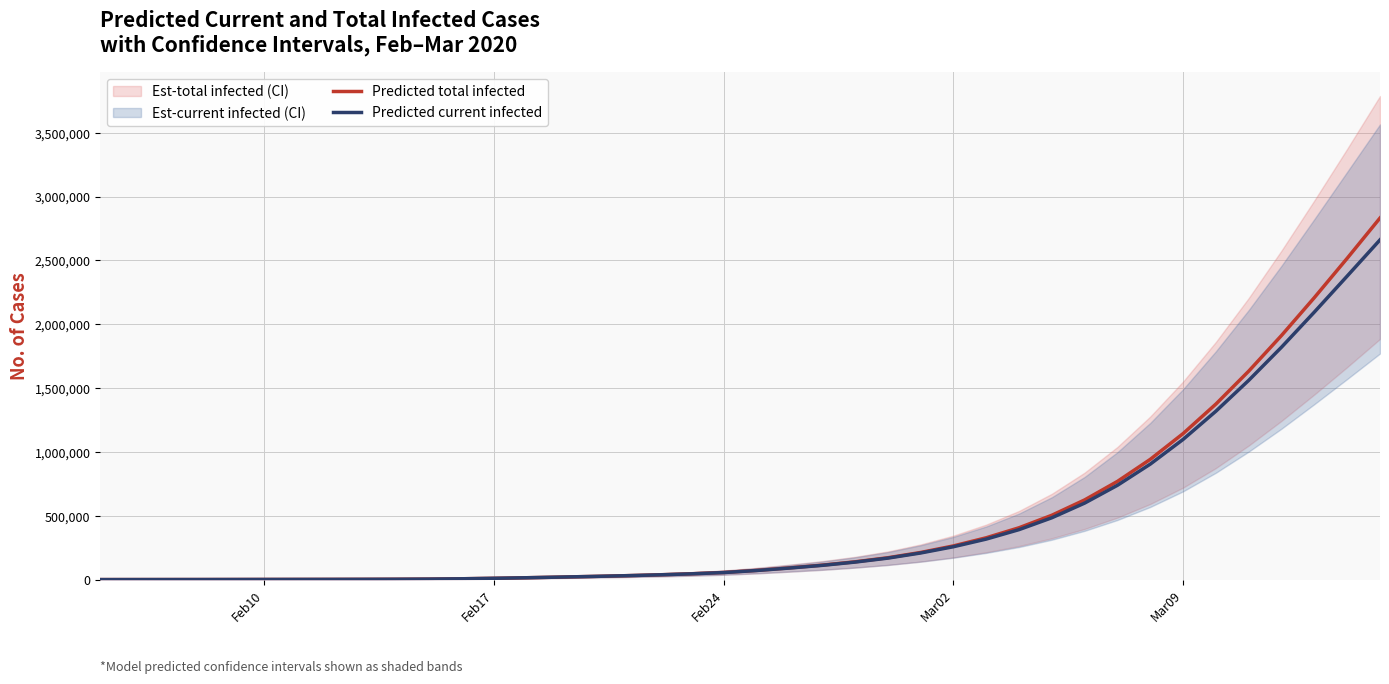

What is the maximum value for Predicted total infected?

2832726